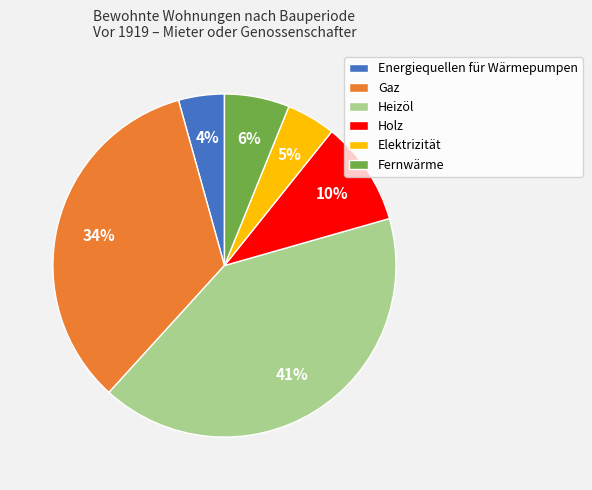

To the nearest percent, what is the combined percentage of Holz and Fernwärme?

16%